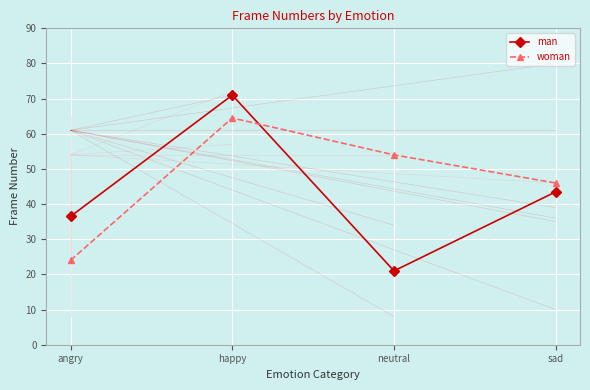

What is the sum of the woman values at sad and angry?

70.0